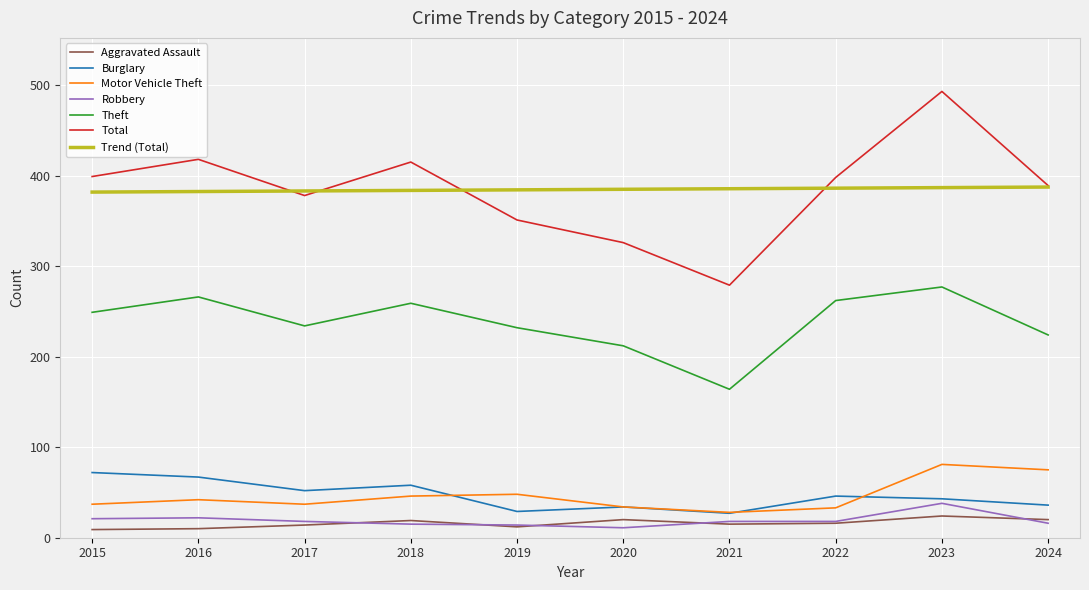

At which category is the sum across all series the highest?

2023